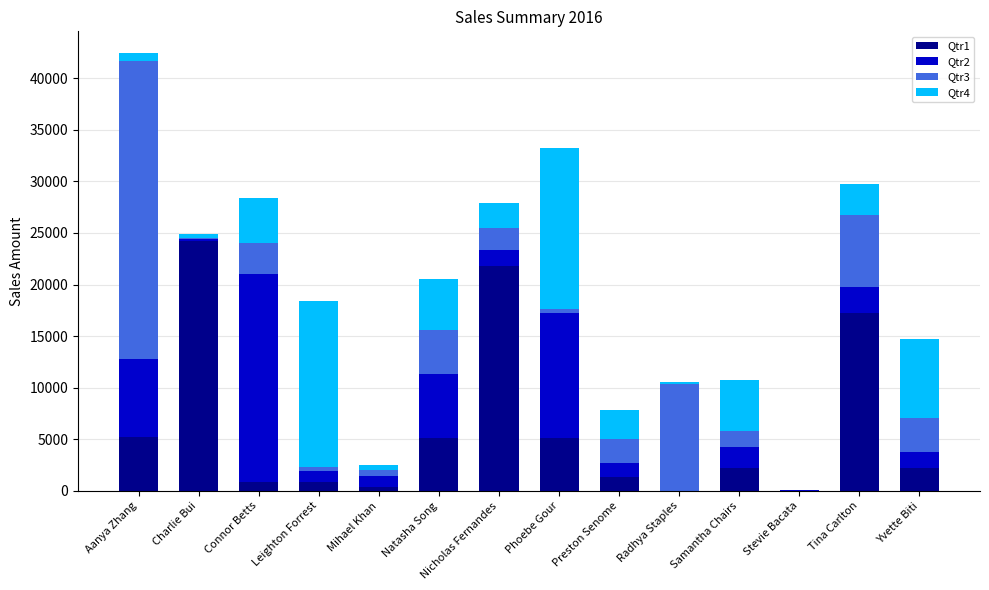

Which category has the highest value in the Qtr1 series?

Charlie Bui